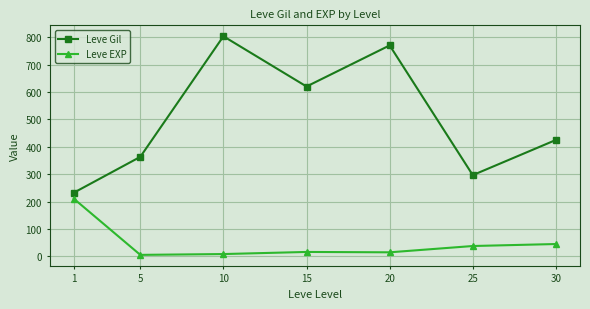

True or false: Leve EXP and Leve Gil cross at least once.

False